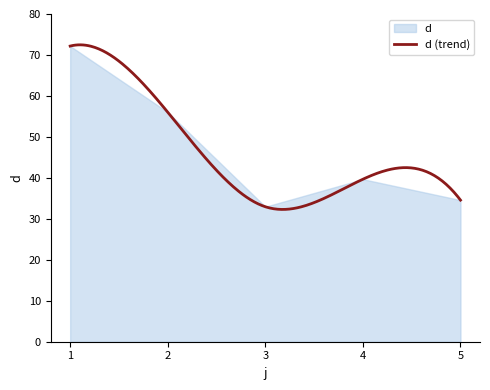

Does the chart have visible grid lines?

No